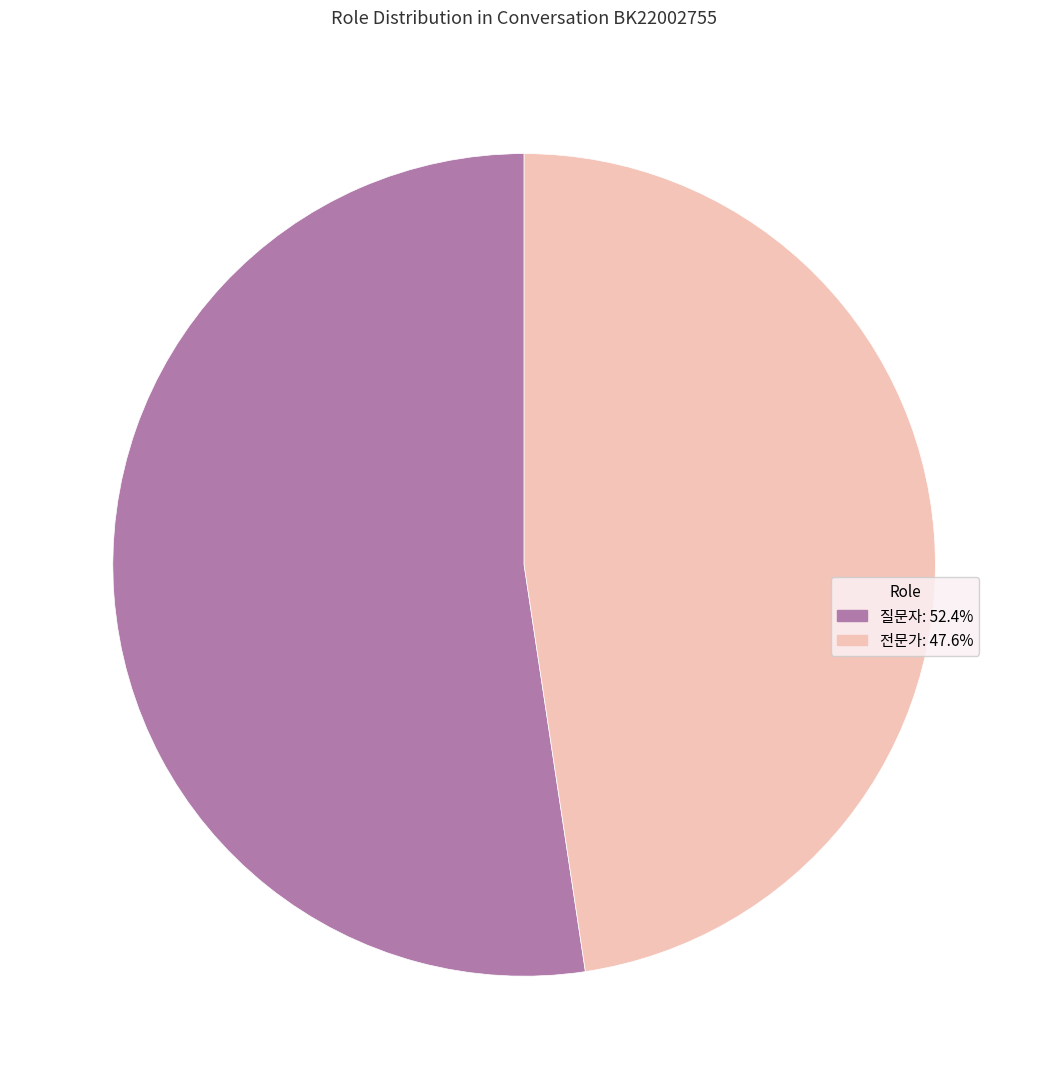

Do 전문가: 47.6% and 질문자: 52.4% together represent more than half of the pie?

Yes